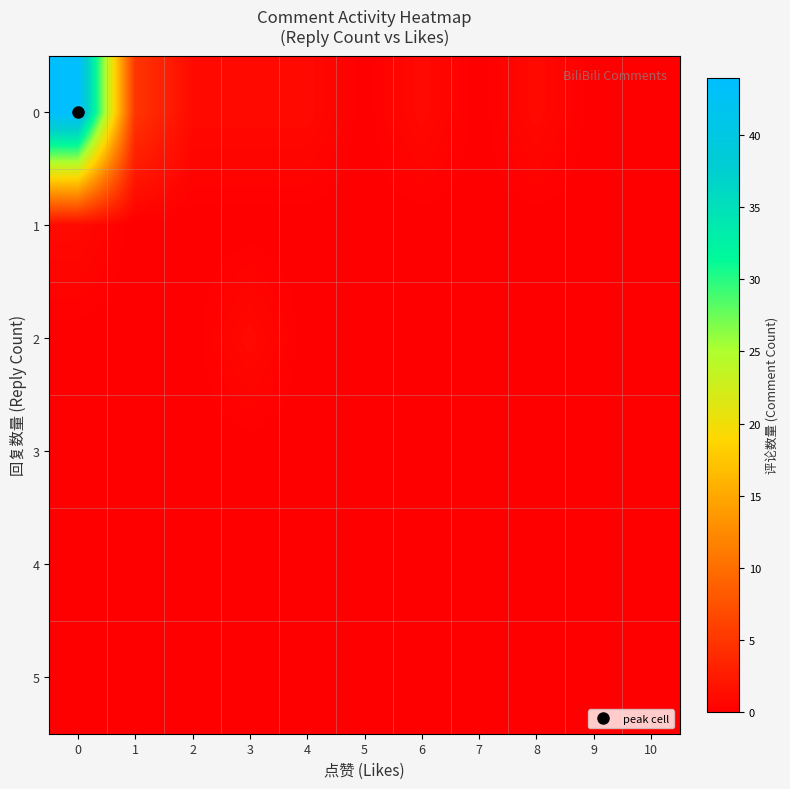

Count the number of data series in this chart.

6